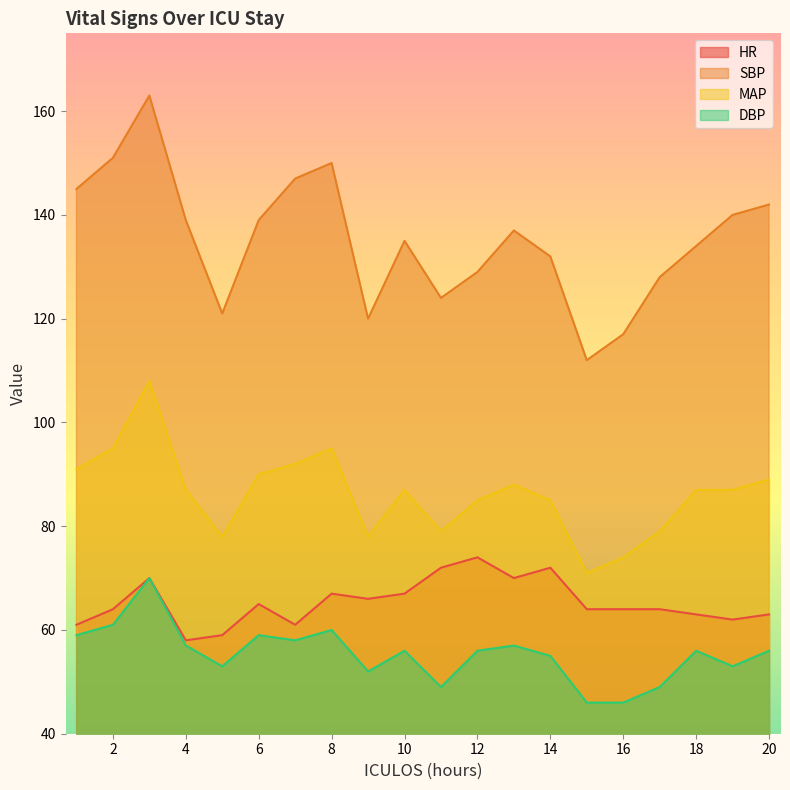

How many interior local peaks does the SBP series have?

4